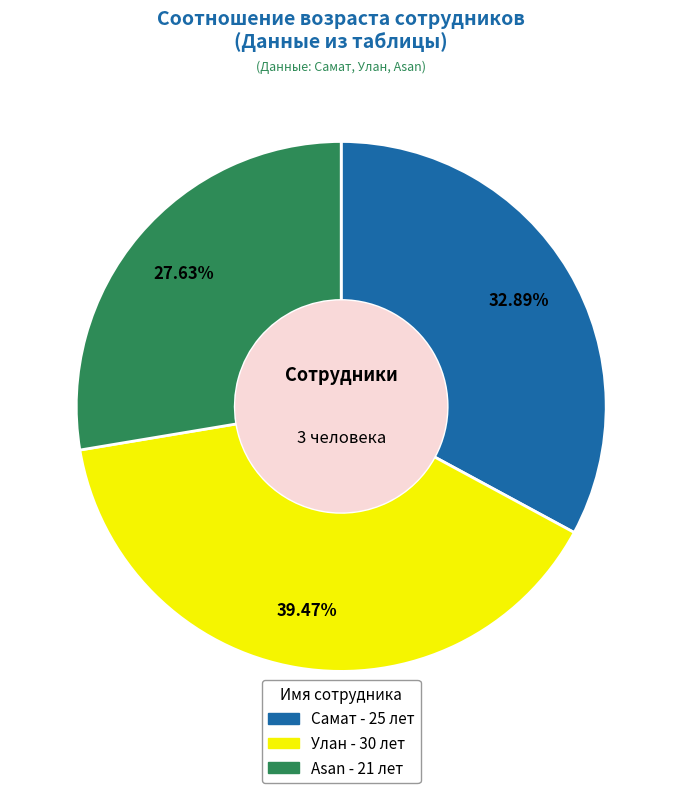

What is the ratio of the value at Улан to the value at Самат?

1.2